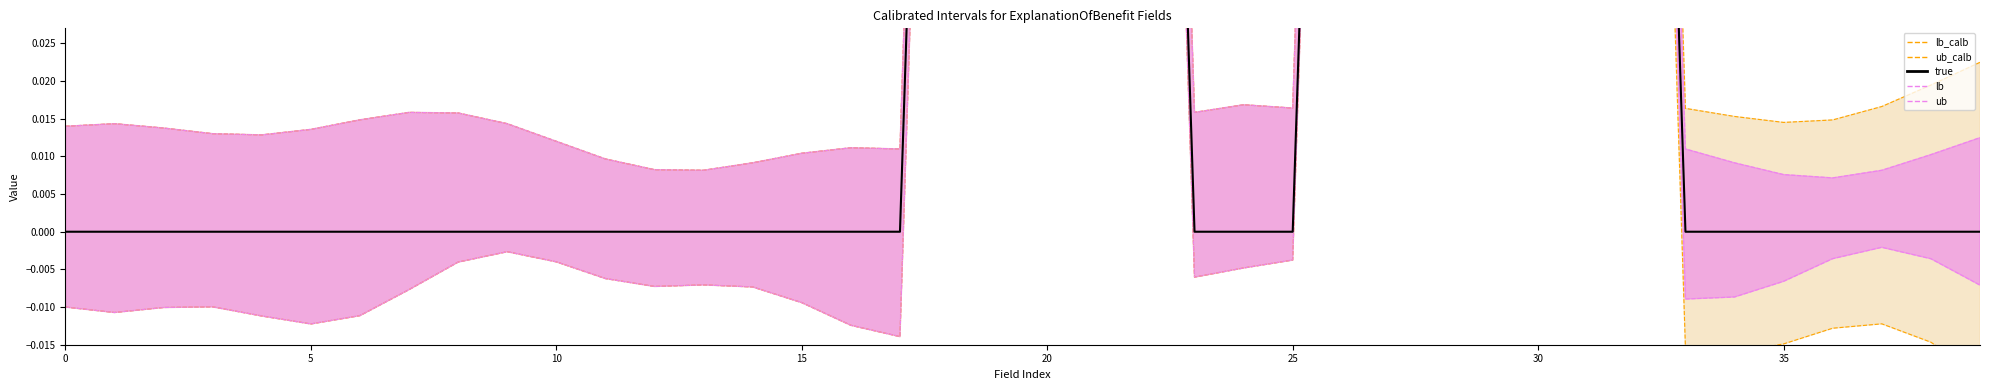

What is the sum of all true values?

4.0